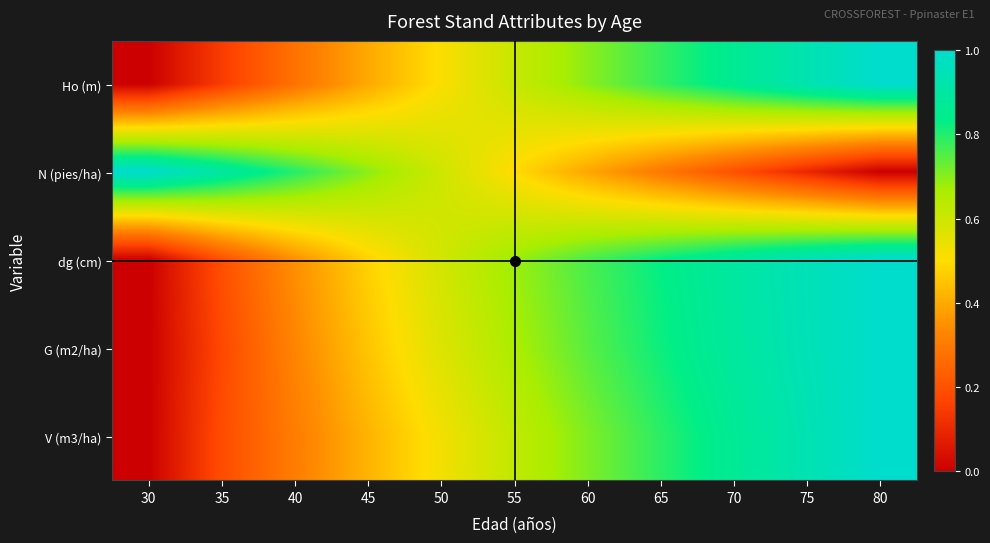

Which series has the largest total across all categories?

dg (cm)